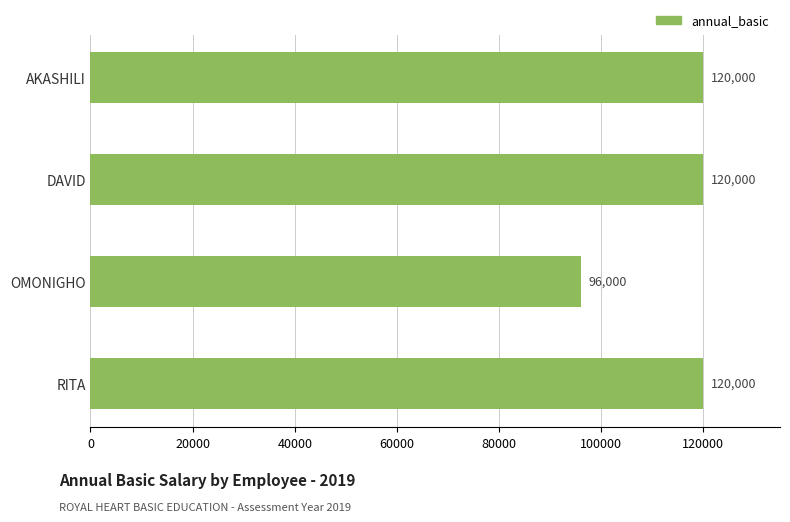

Is it true that the value at OMONIGHO is 29277?

False